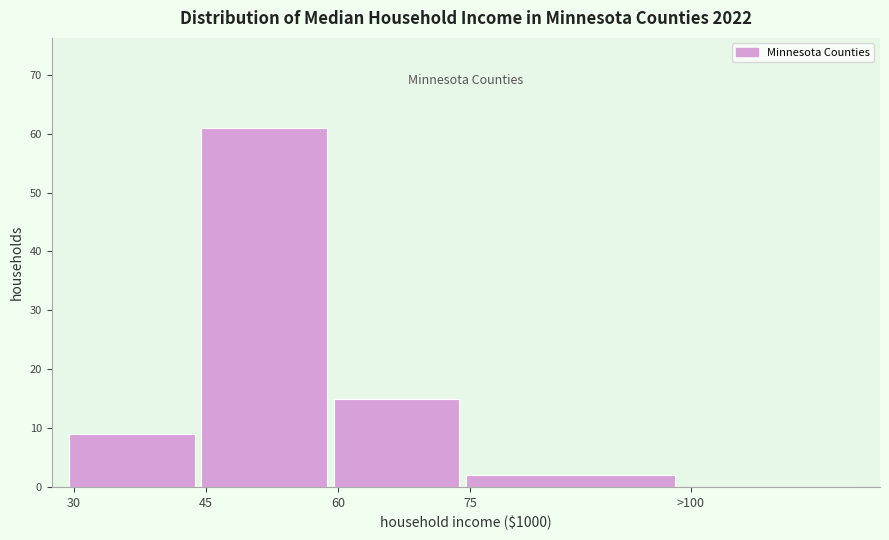

Reading right to left, transcribe all the data shown in this chart.

>100=0	75=2	60=15	45=61	30=9